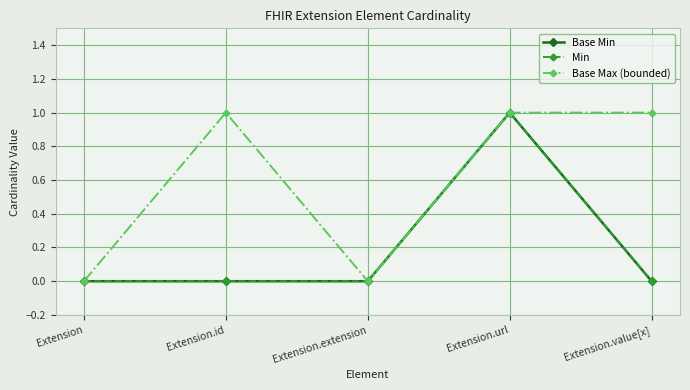

Reading right to left, list all the values displayed in this chart.

Base Min: 0	1	0	0	0
Min: 0	1	0	0	0
Base Max (bounded): 1	1	0	1	0